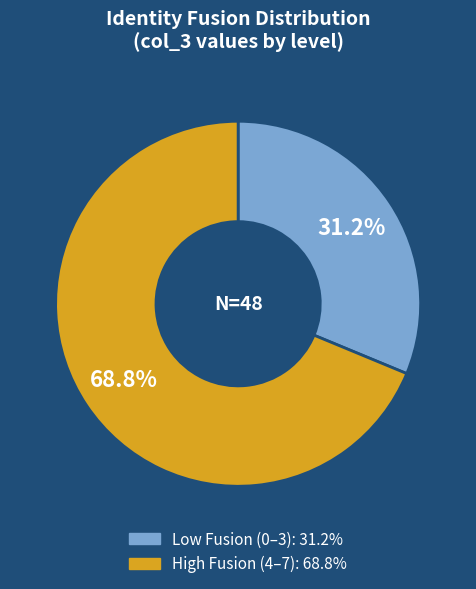

Is there a majority slice in this chart?

Yes